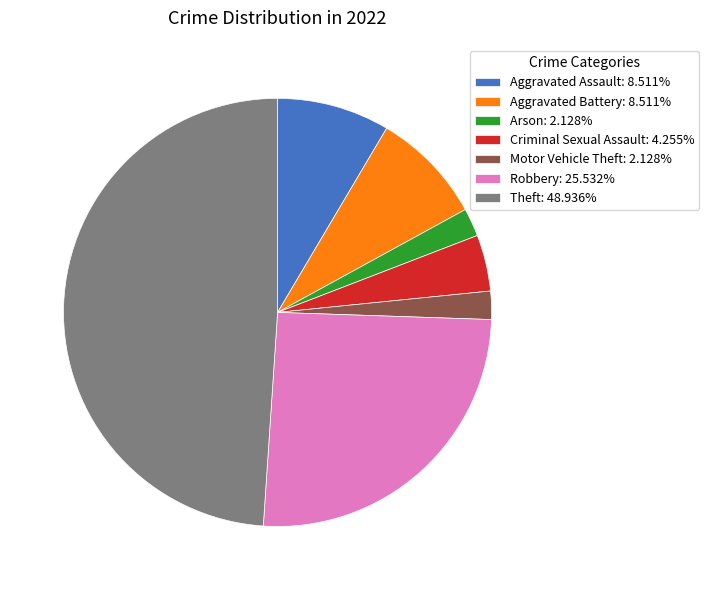

Do Motor Vehicle Theft: 2.128% and Aggravated Battery: 8.511% together represent more than half of the pie?

No